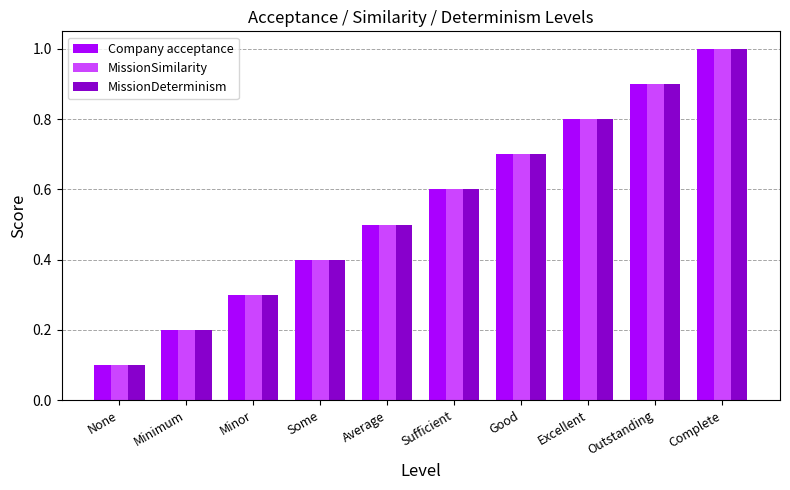

What is the sum of all MissionSimilarity values?

5.5